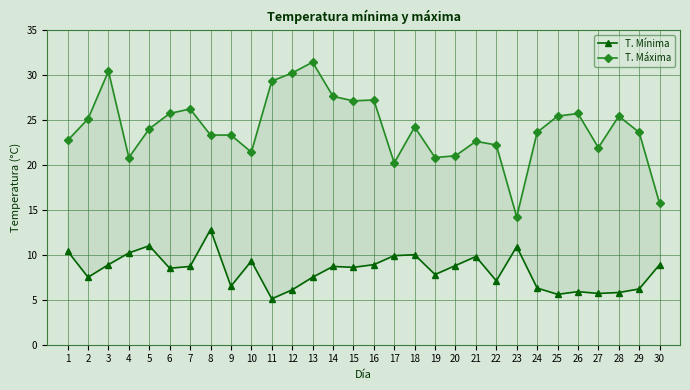

What is the average value of the T. Máxima series?

24.1